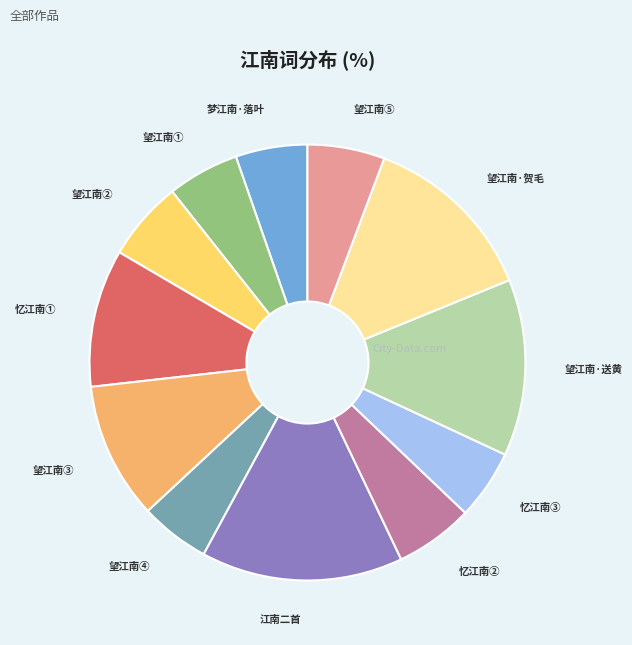

Is there any slice that represents more than half of the pie?

No